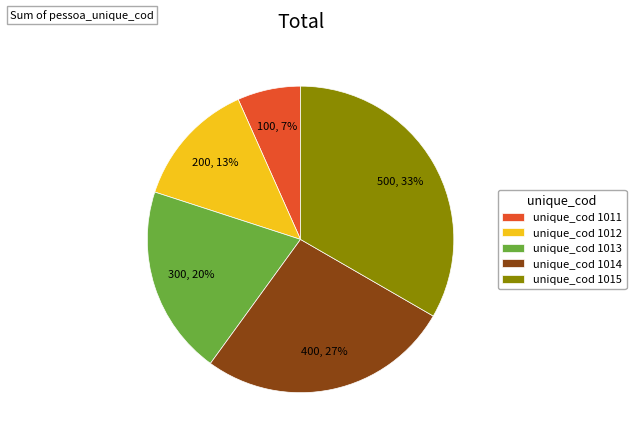

Rank the categories by value from lowest to highest.

unique_cod 1011, unique_cod 1012, unique_cod 1013, unique_cod 1014, unique_cod 1015